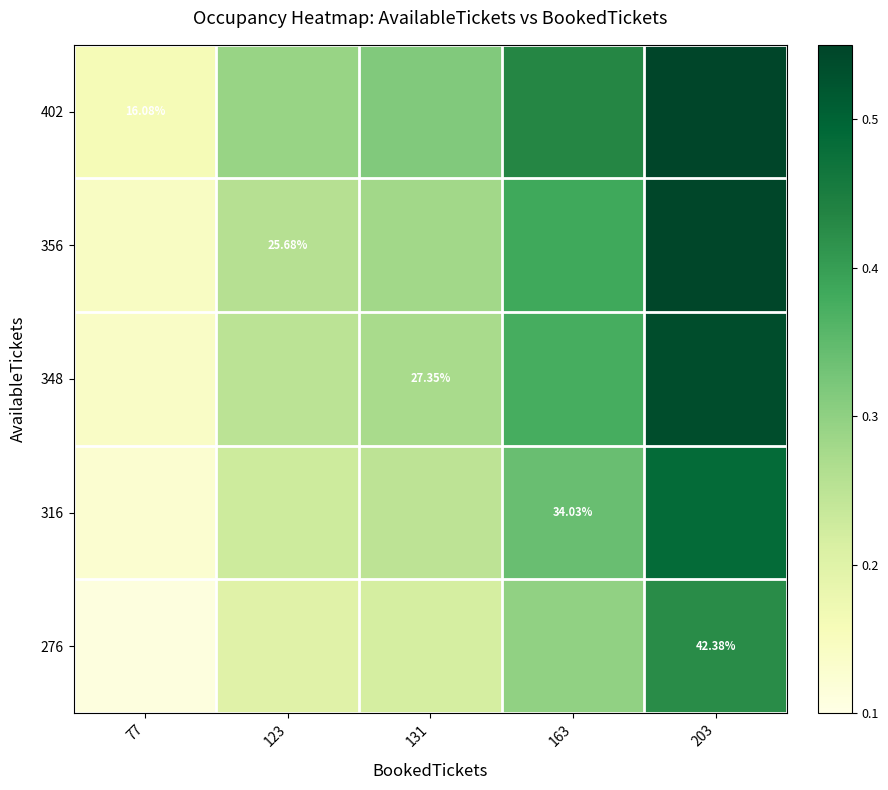

What is the difference between the second highest and second lowest values in the 276 series?

0.1